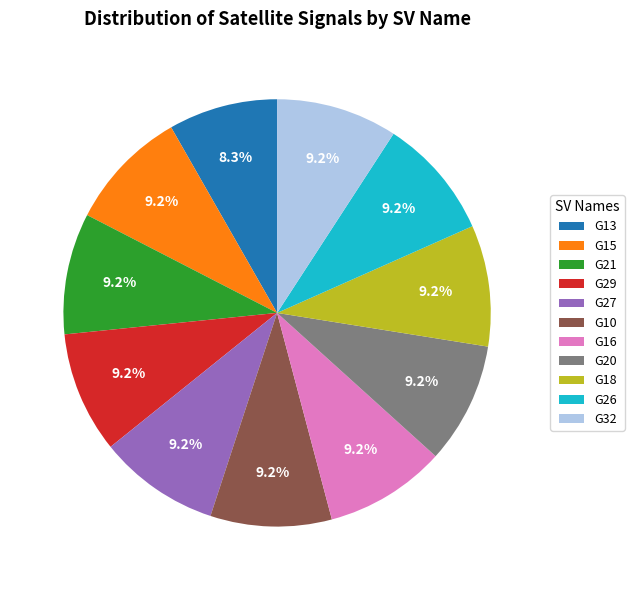

Which slice is the smallest?

G13